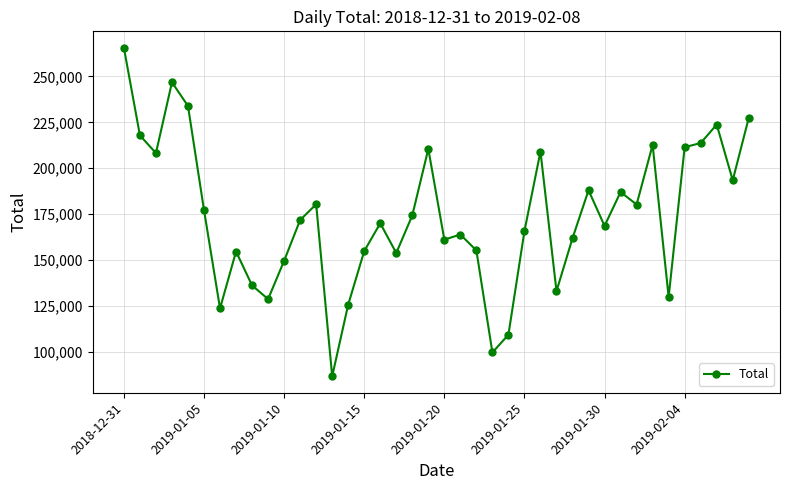

True or false: the data has more than 1 interior local peaks.

True